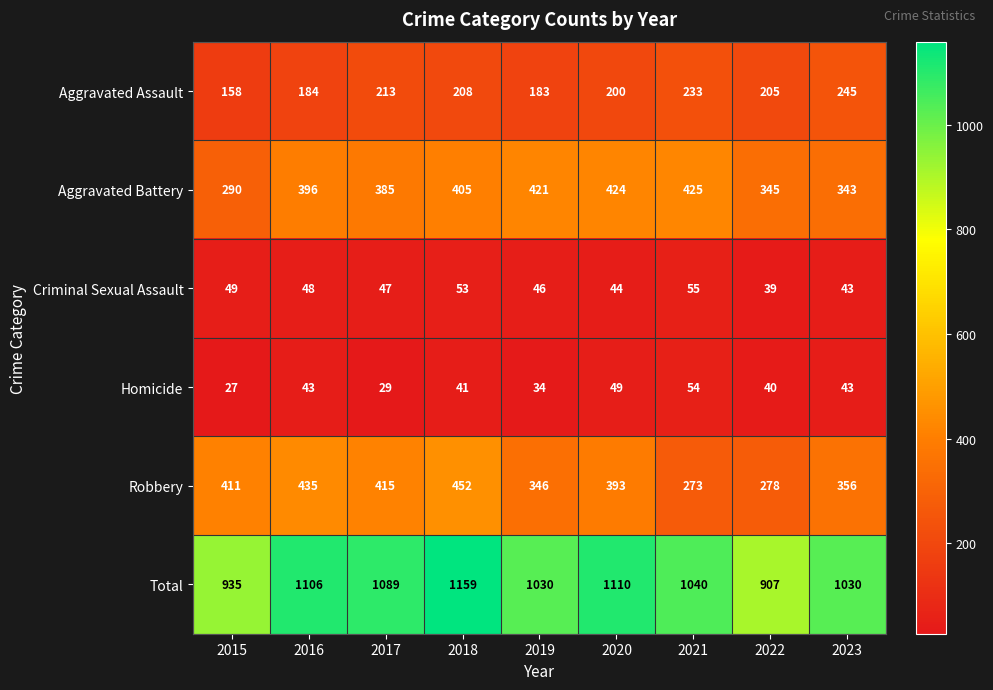

At how many categories does at least one series exceed 164?

9